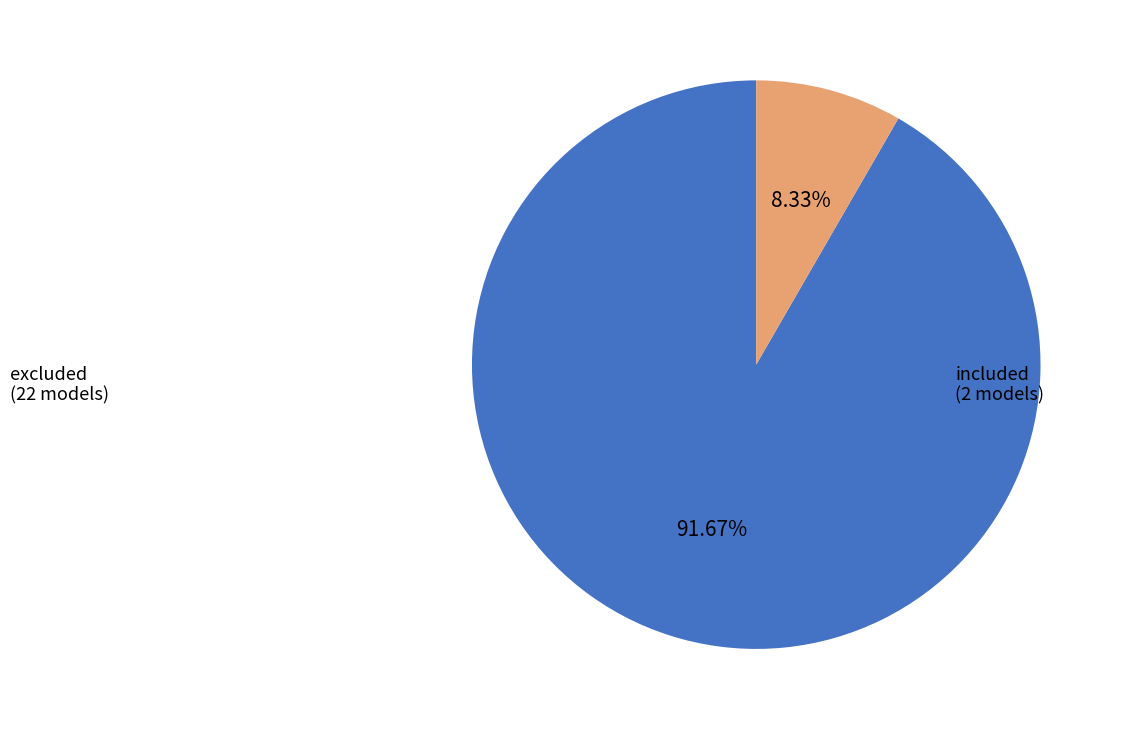

Combined, do excluded and included account for over 50%?

Yes